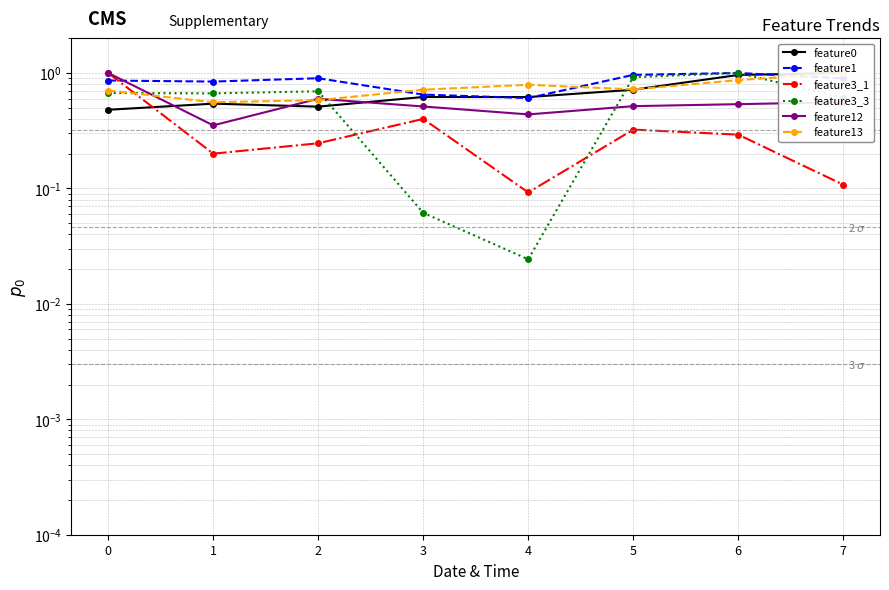

What is the value of the feature1 point at the 5th from the left?

0.6